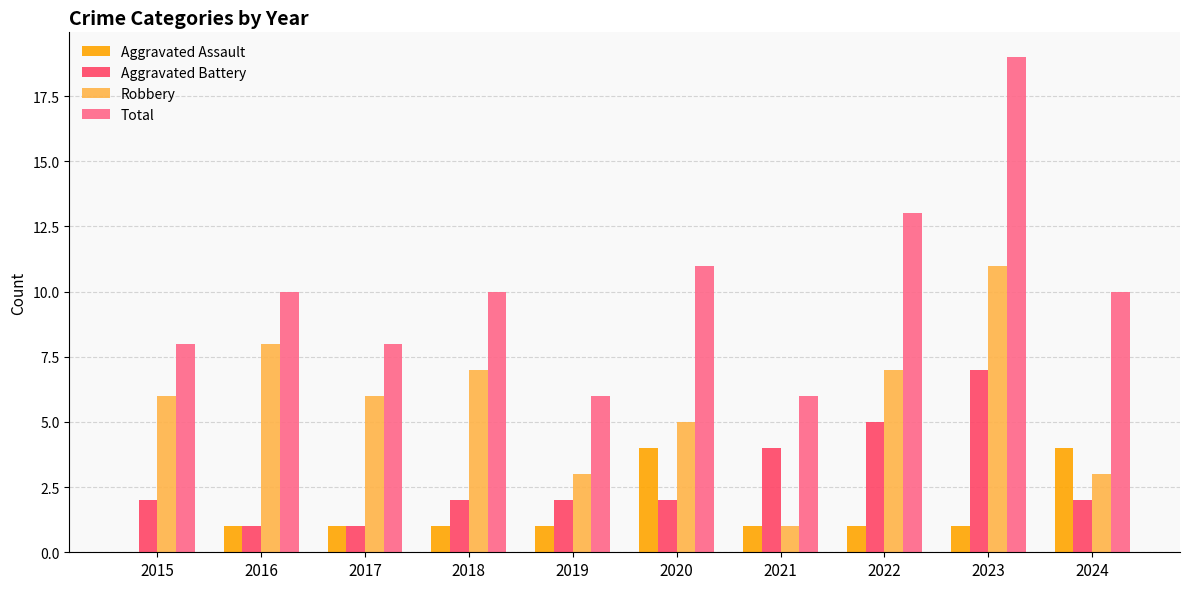

Reading left to right, transcribe all the data shown in this chart.

Aggravated Assault: 0	1	1	1	1	4	1	1	1	4
Aggravated Battery: 2	1	1	2	2	2	4	5	7	2
Robbery: 6	8	6	7	3	5	1	7	11	3
Total: 8	10	8	10	6	11	6	13	19	10